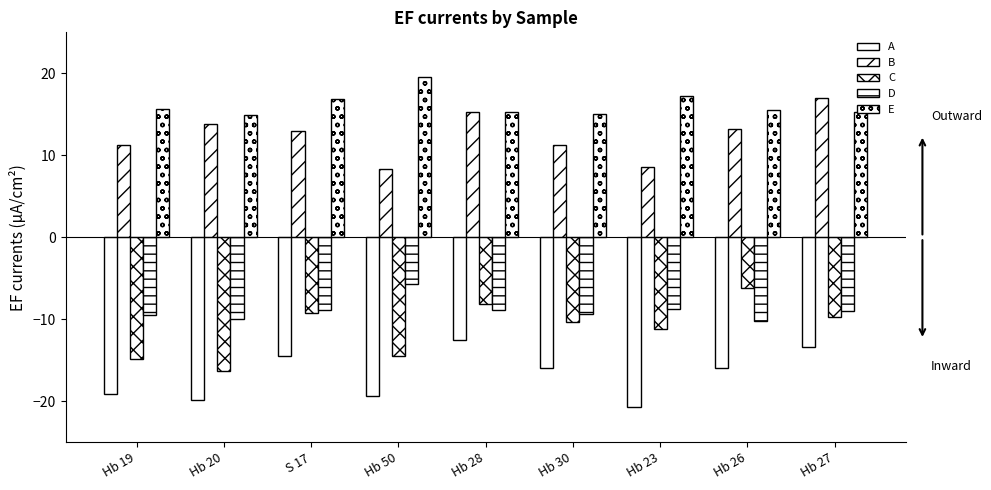

True or false: D has a value of -8.9 at S 17.

True